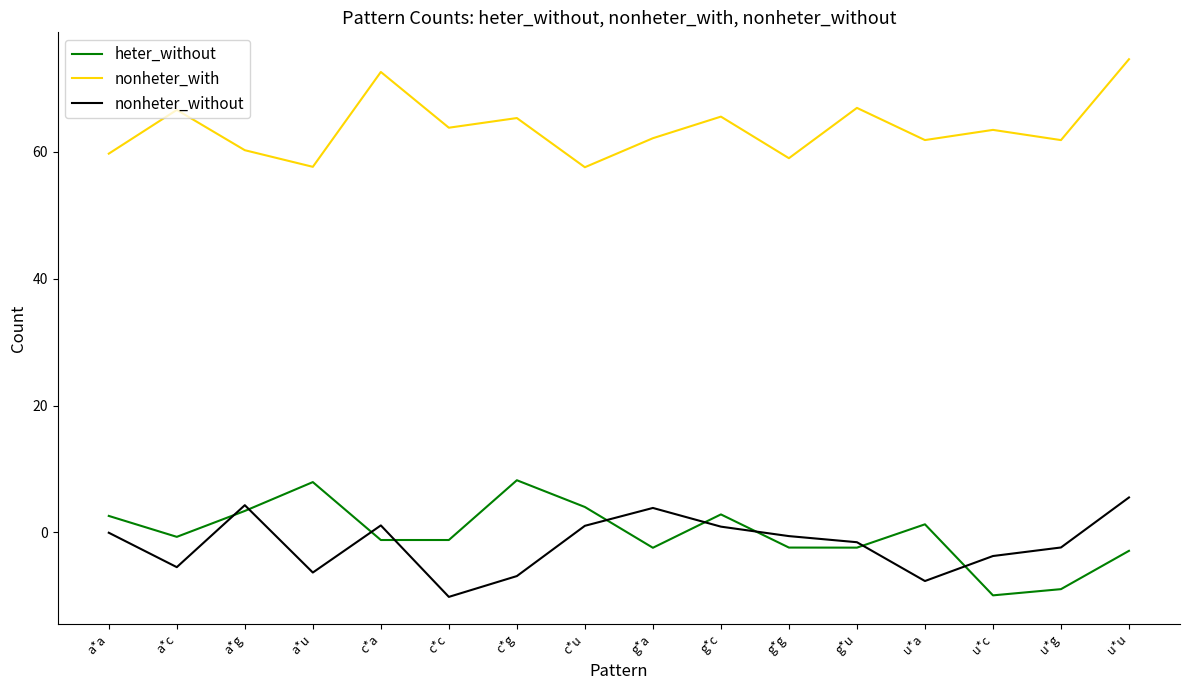

Is this an area chart (filled region under the line)?

No